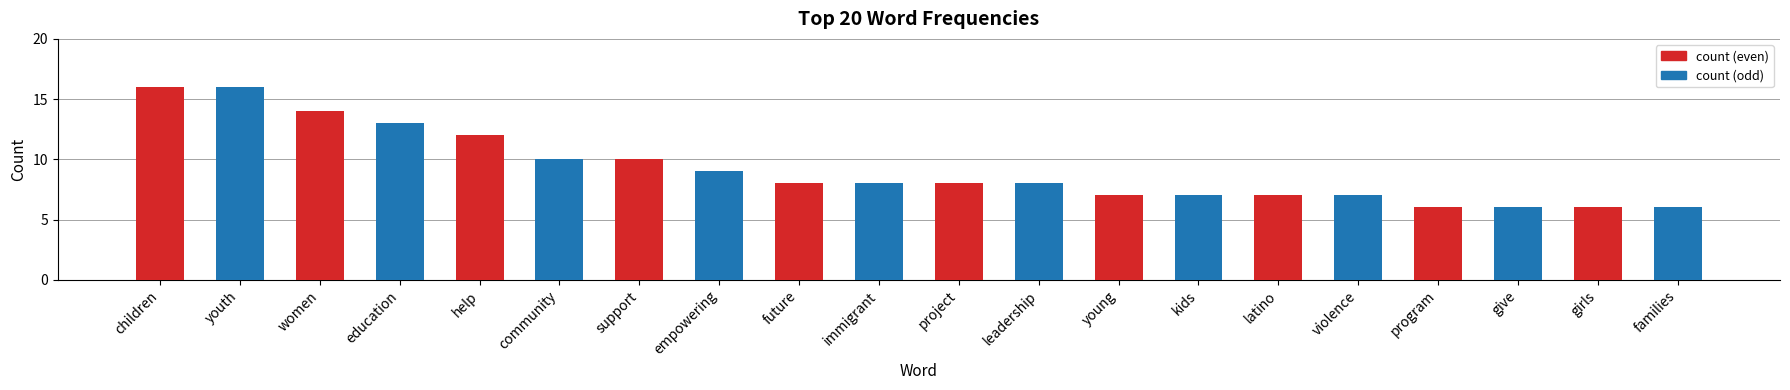

At which category is the sum across all series the highest?

children